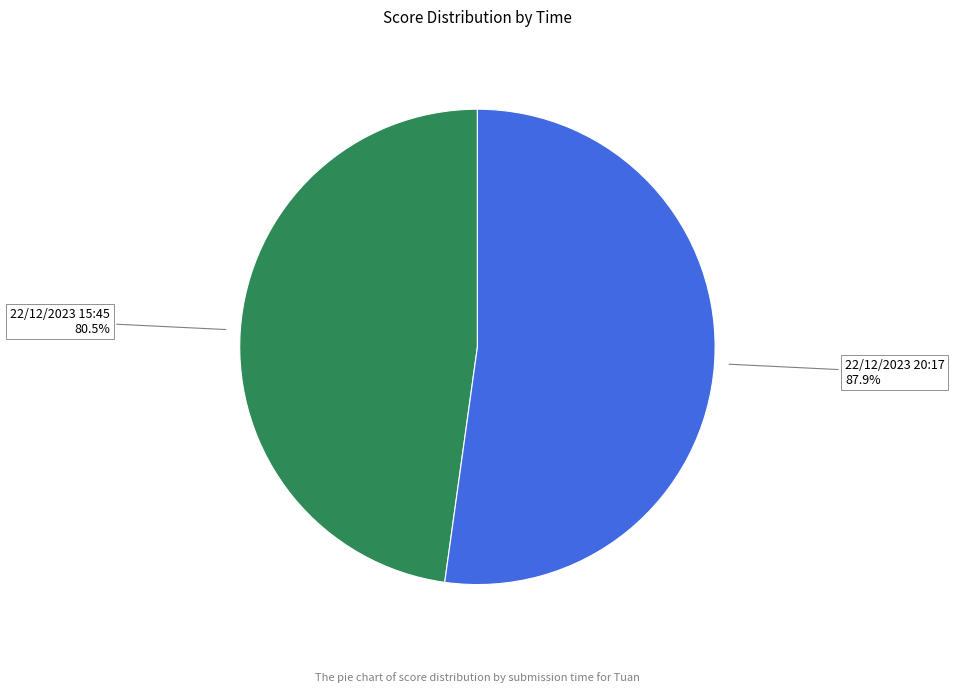

How many slices are in this pie chart?

2